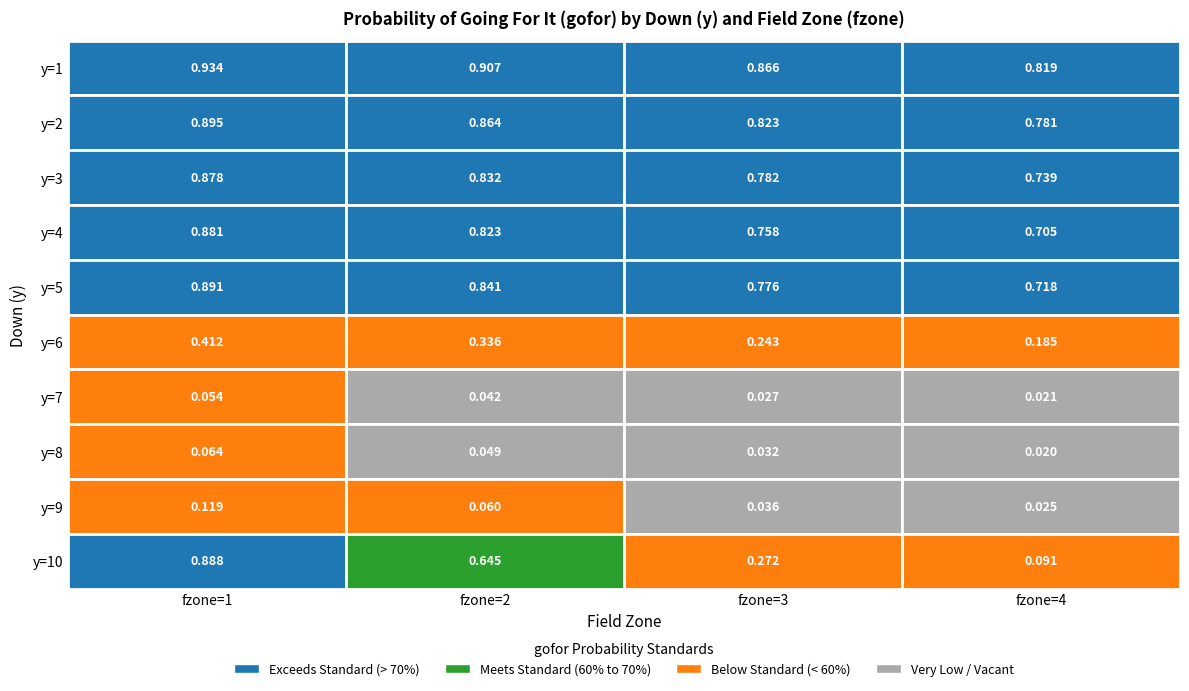

Reading left to right, extract all data points from this chart.

1: 0=0.9	1=0.9	2=0.9	3=0.8
2: 0=0.9	1=0.9	2=0.8	3=0.8
3: 0=0.9	1=0.8	2=0.8	3=0.7
4: 0=0.9	1=0.8	2=0.8	3=0.7
5: 0=0.9	1=0.8	2=0.8	3=0.7
6: 0=0.4	1=0.3	2=0.2	3=0.2
7: 0=0.1	1=0.0	2=0.0	3=0.0
8: 0=0.1	1=0.0	2=0.0	3=0.0
9: 0=0.1	1=0.1	2=0.0	3=0.0
10: 0=0.9	1=0.6	2=0.3	3=0.1